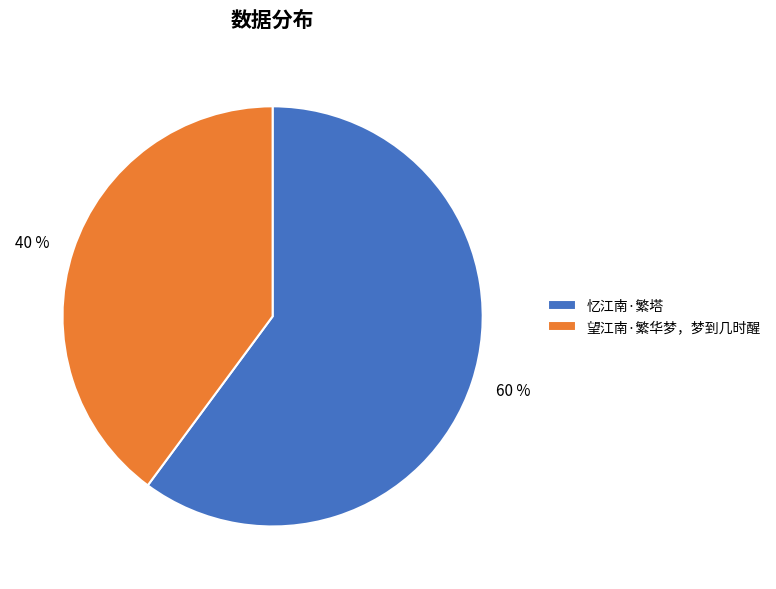

Which slice represents more than half of the pie?

忆江南·繁塔